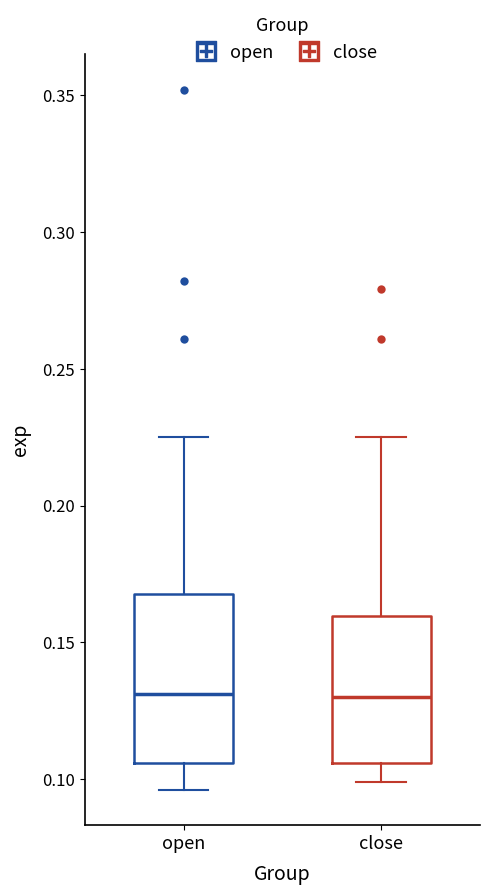

Which box is the tallest, from its lower edge to its upper edge?

open